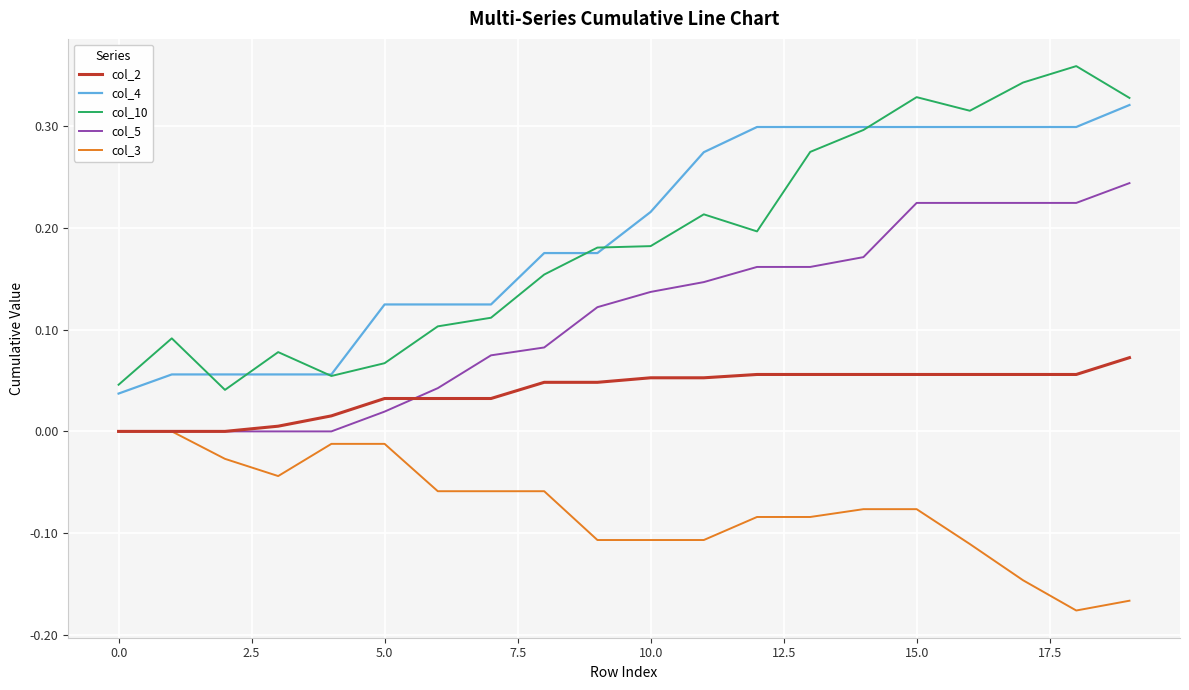

List the series in order of their peak value, highest first.

col_10, col_4, col_5, col_2, col_3